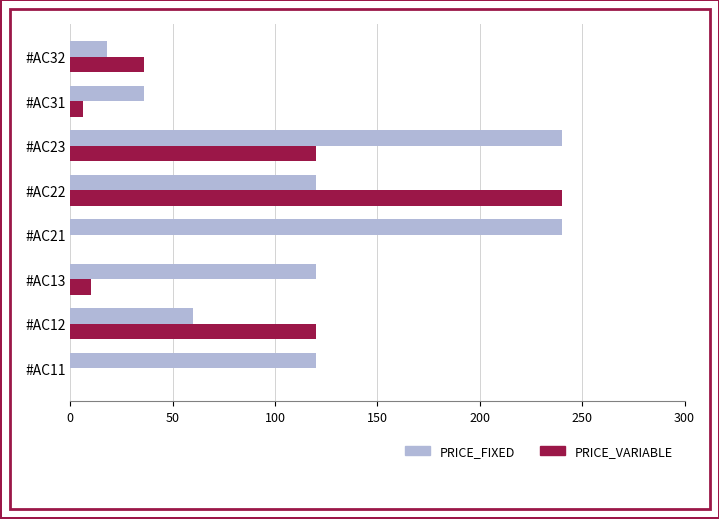

How many data points does each series have?

8